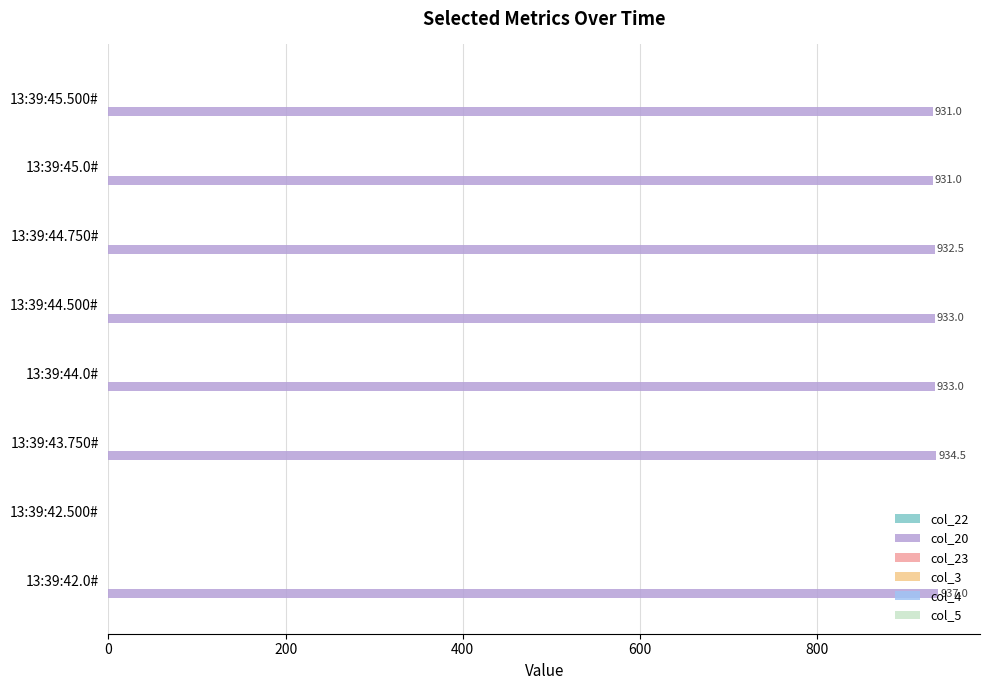

At which category does the chart reach its peak across all series?

13:39:42.0#